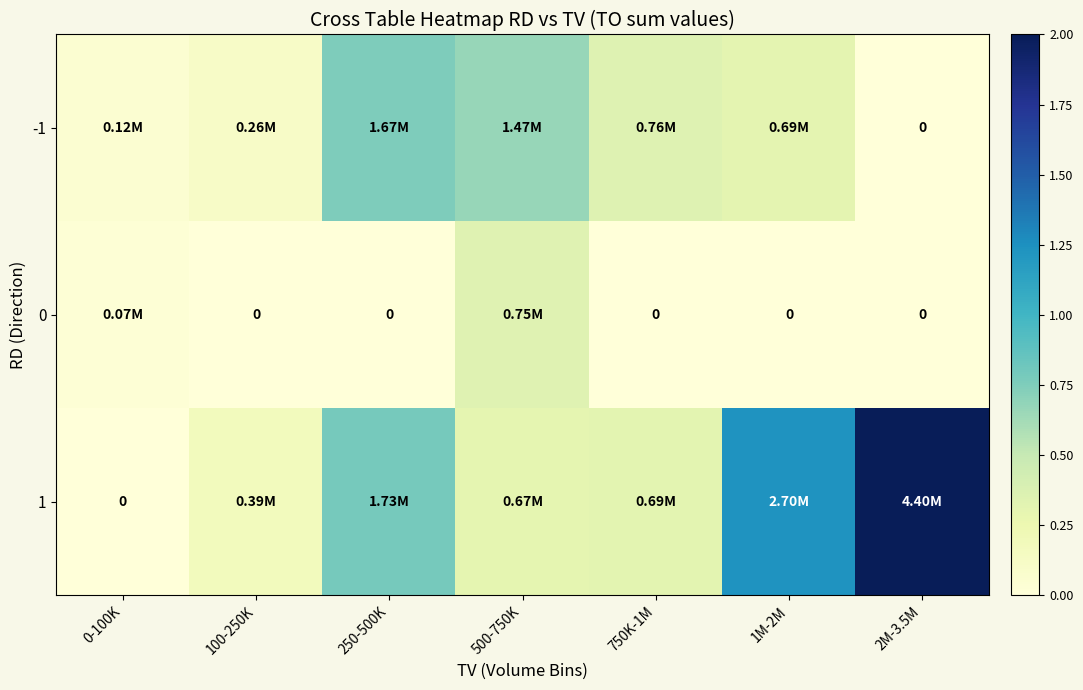

How many positive values does the 0 series have?

2